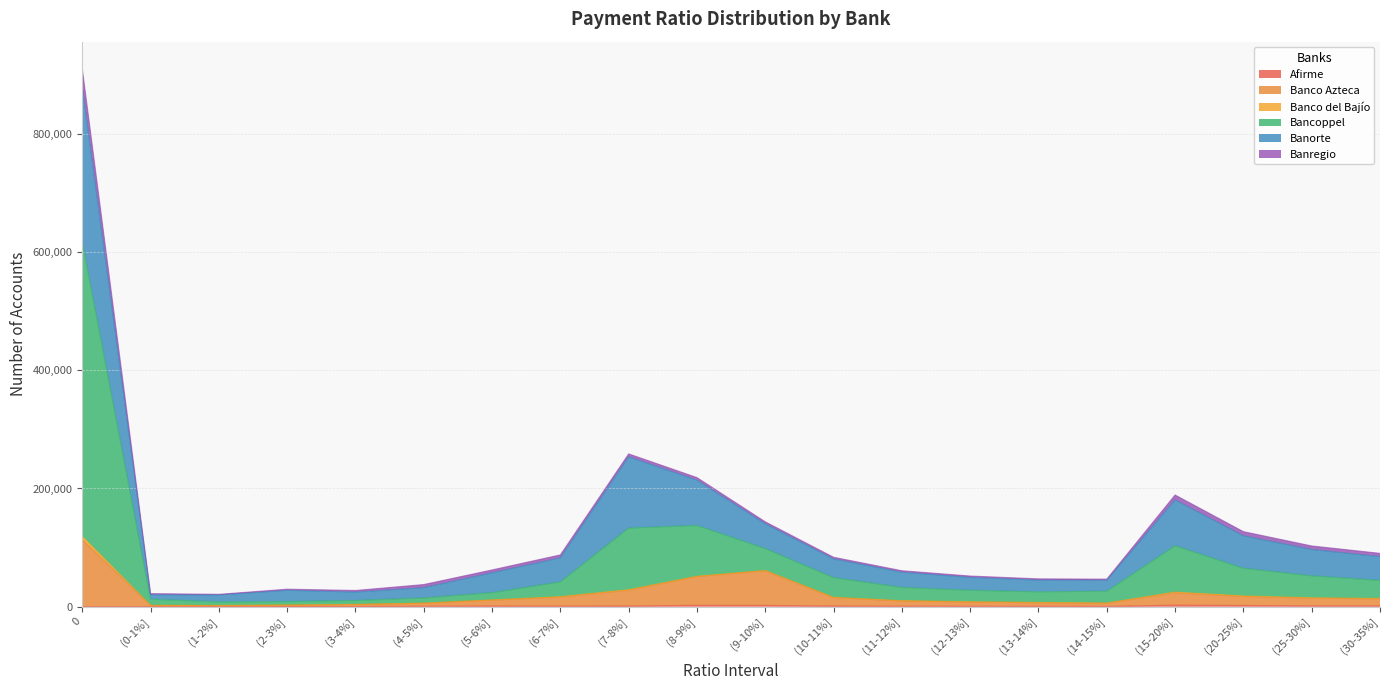

Does the chart display data point markers on the line(s)?

No